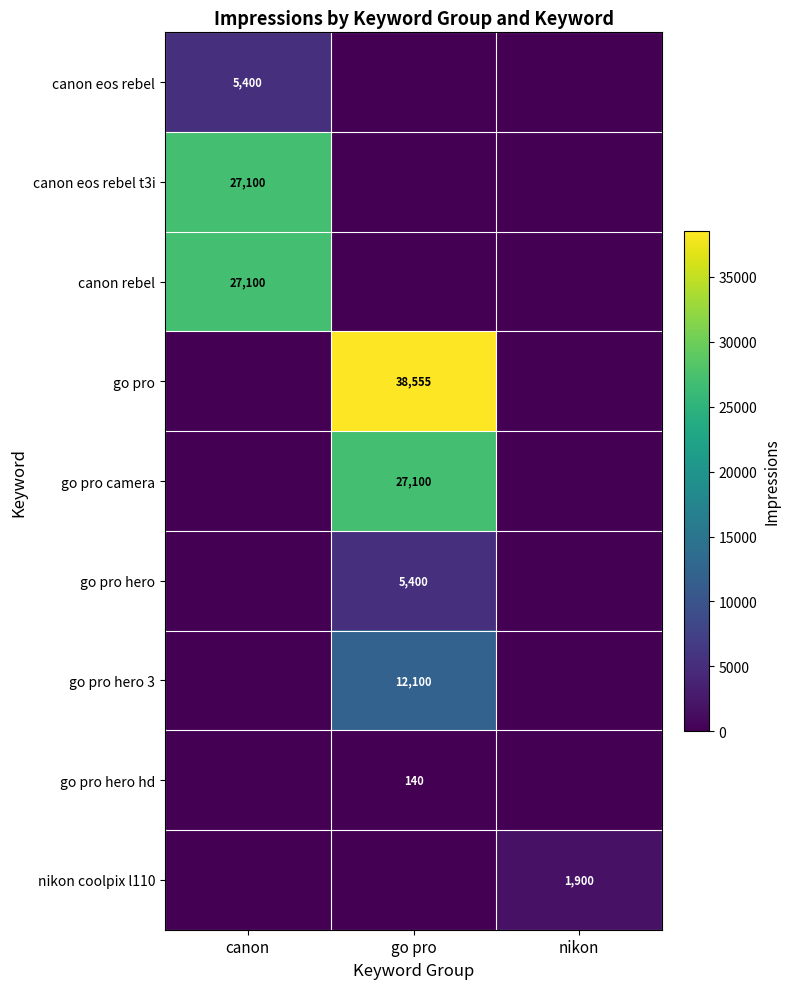

Is the value of go pro hero 3 at go pro greater than the value of go pro hero at go pro?

Yes